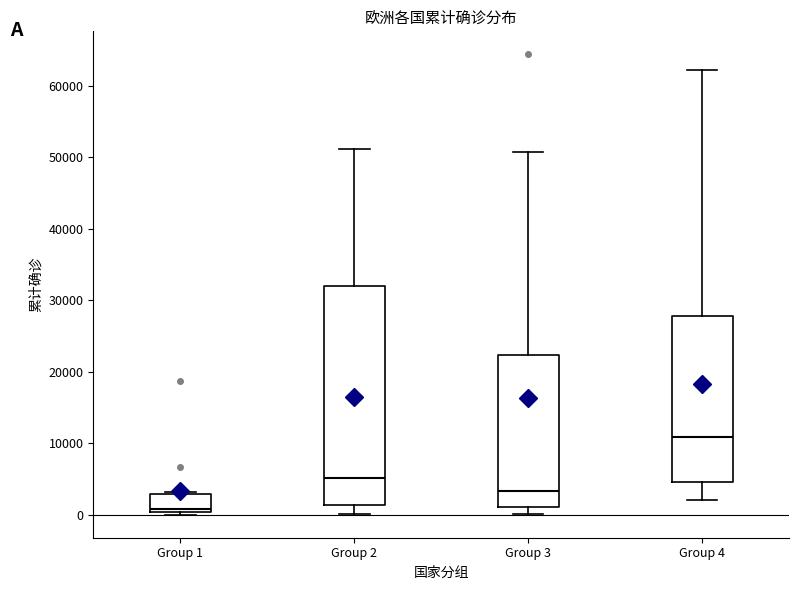

Which box is the tallest, from its lower edge to its upper edge?

Group 2